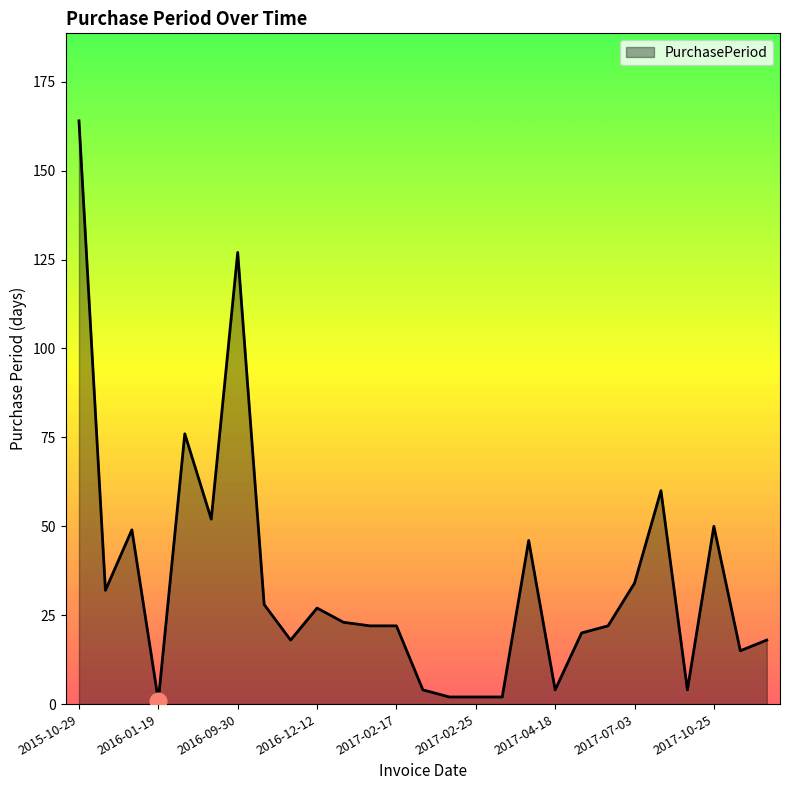

What is the difference between the maximum and minimum values?

163